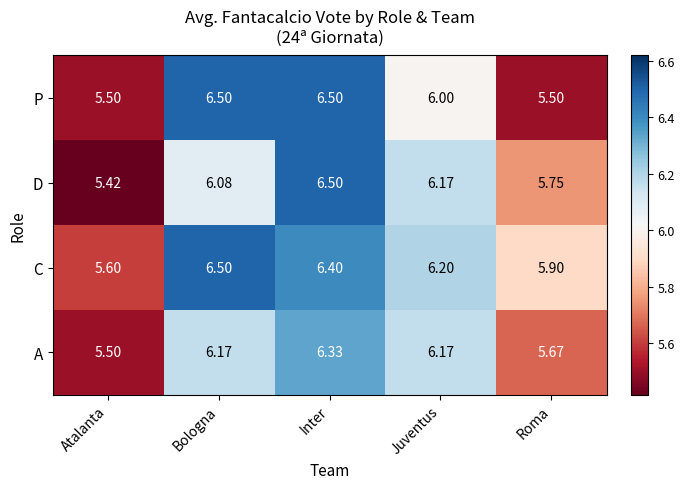

At which label does A first exceed 6?

Bologna